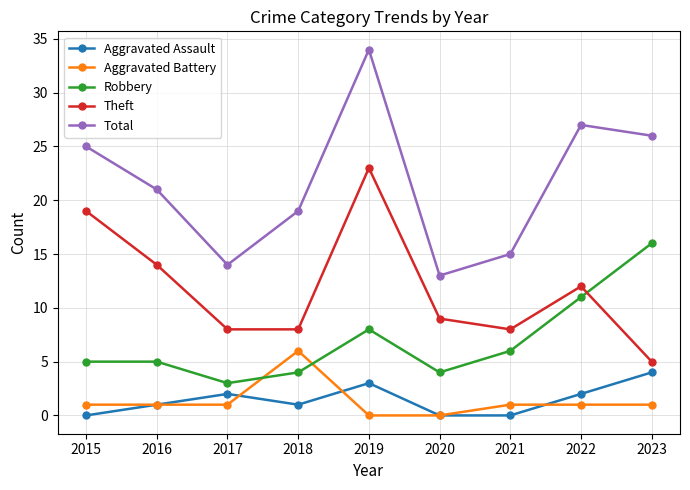

What is the total value across all series at 2018?

38